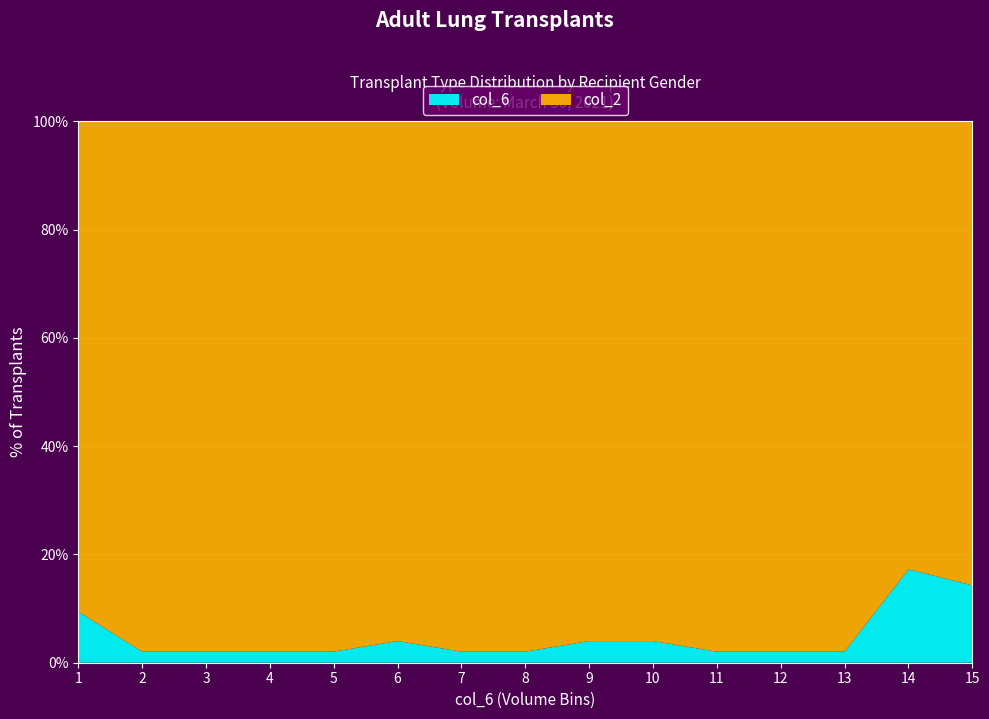

What is the maximum value for col_6?

17.2